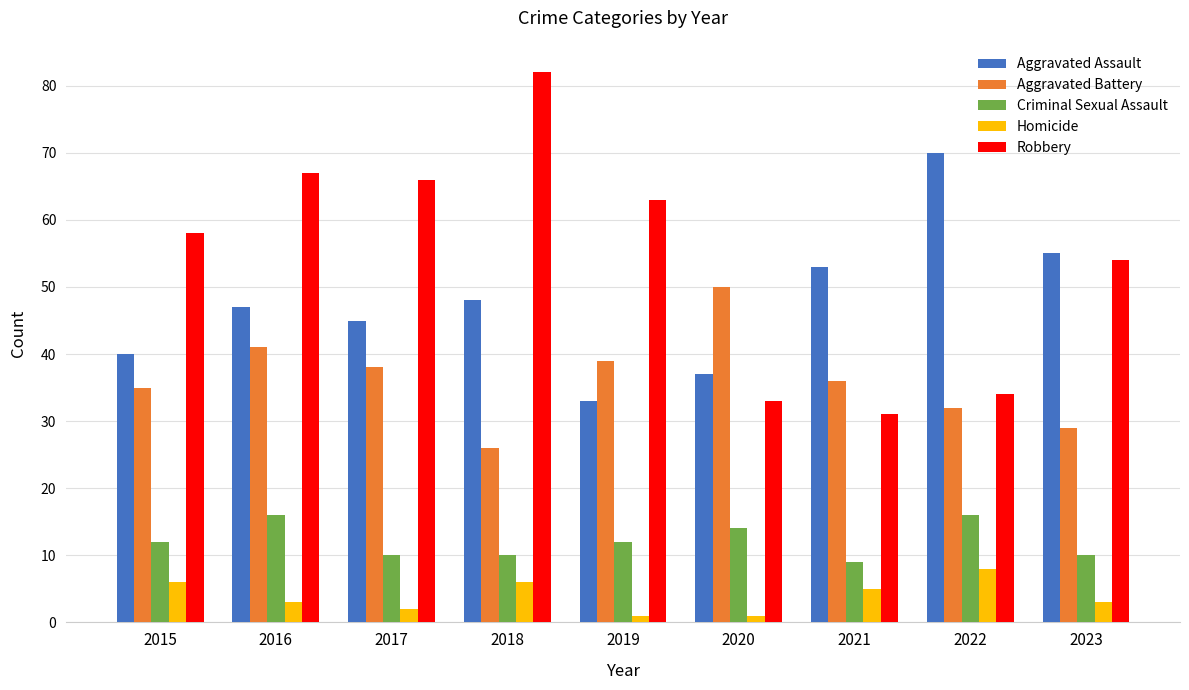

Which series has the largest total across all categories?

Robbery